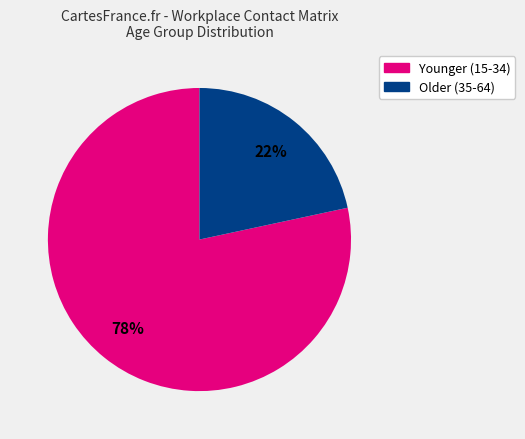

Is there any slice that represents more than half of the pie?

Yes